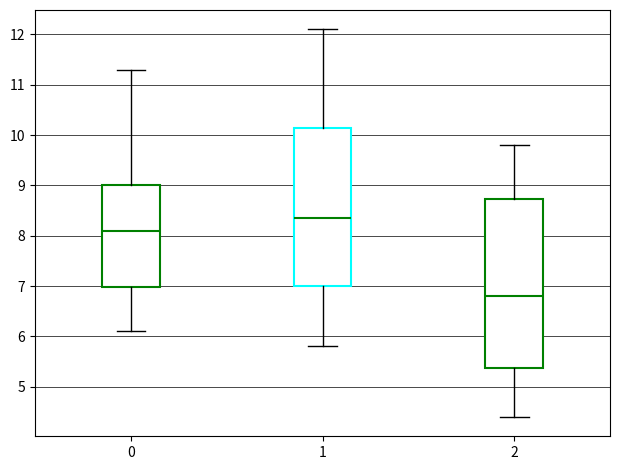

Comparing the boxes themselves (not the whiskers), which one is the tallest?

2